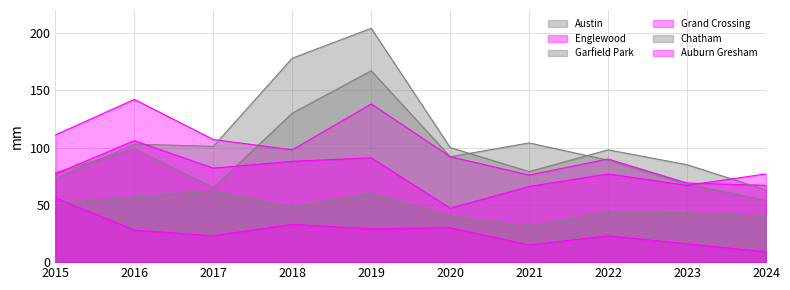

At which label is Englewood closest to 104?

2017